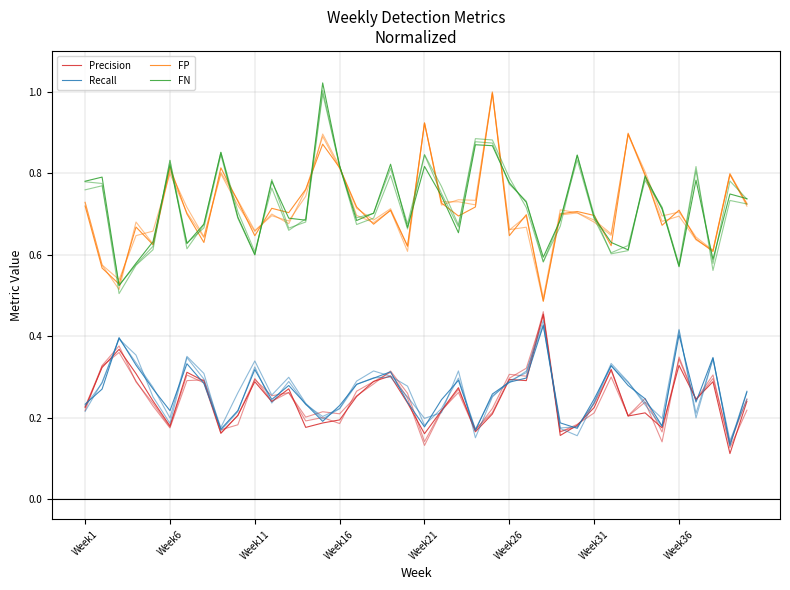

How many data points does each series have?

40